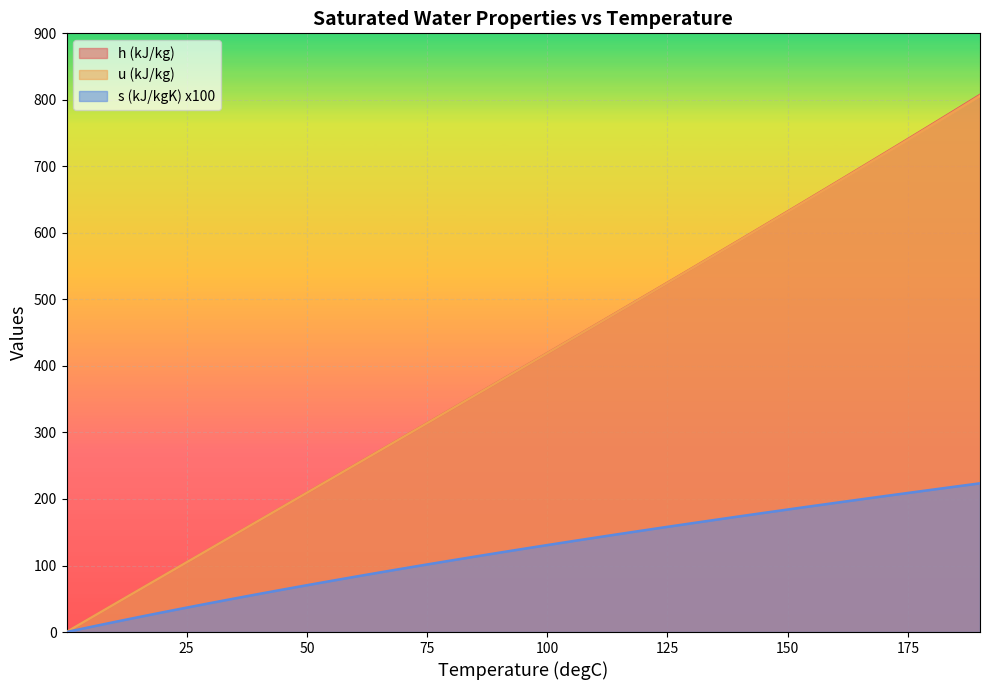

What is the label of the 5th point from the right?

170